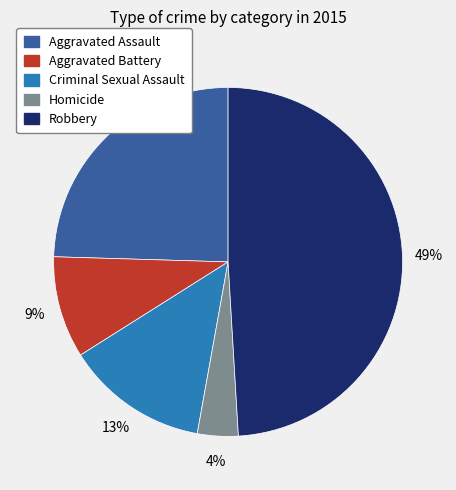

Count the number of slices in the pie.

5